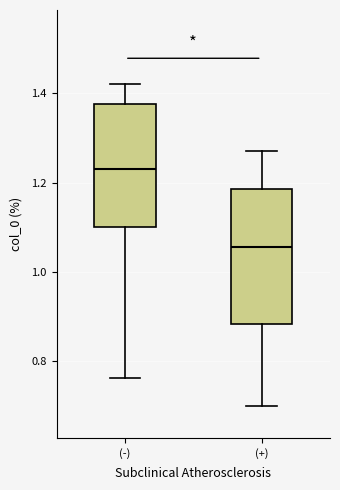

Which box is the tallest, from its lower edge to its upper edge?

(+)